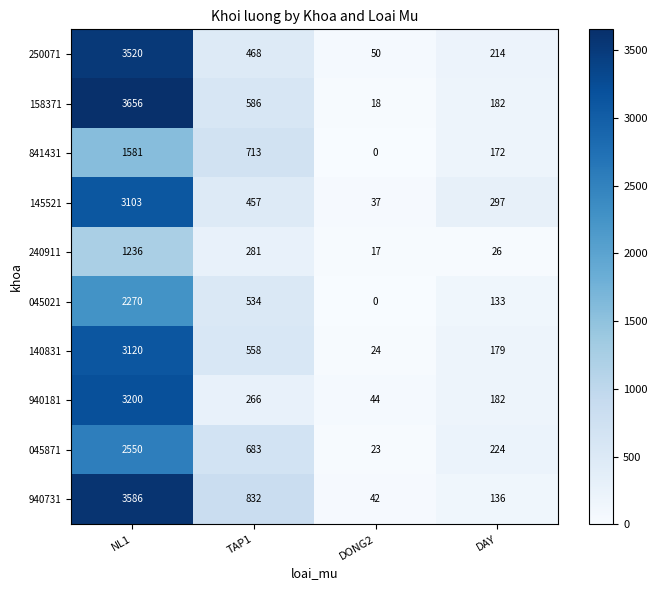

The 045871 series shows 224 at DAY. True or false?

True